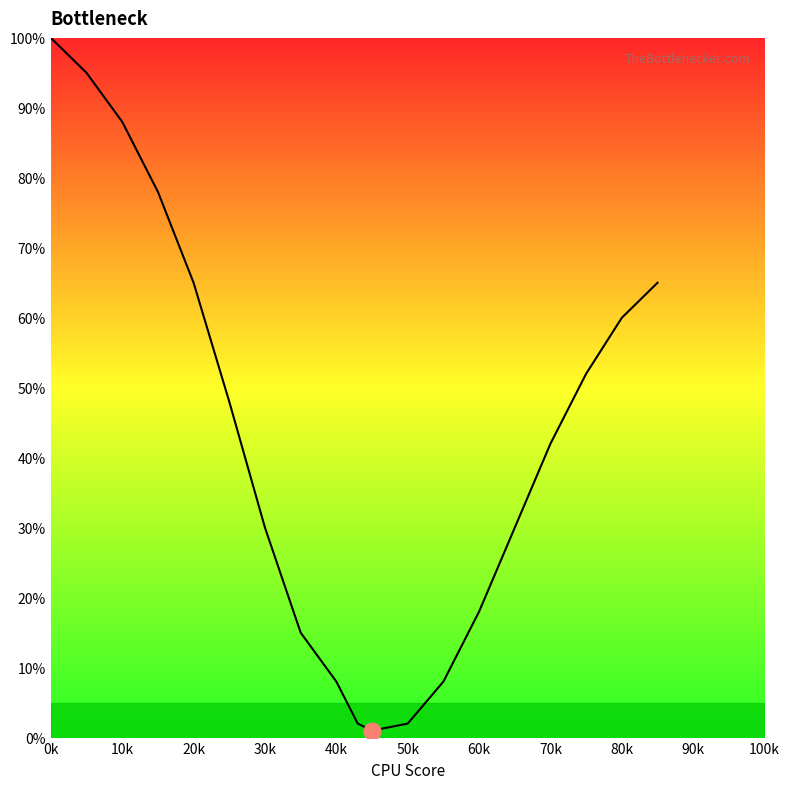

What is the difference between the maximum and minimum values?

99